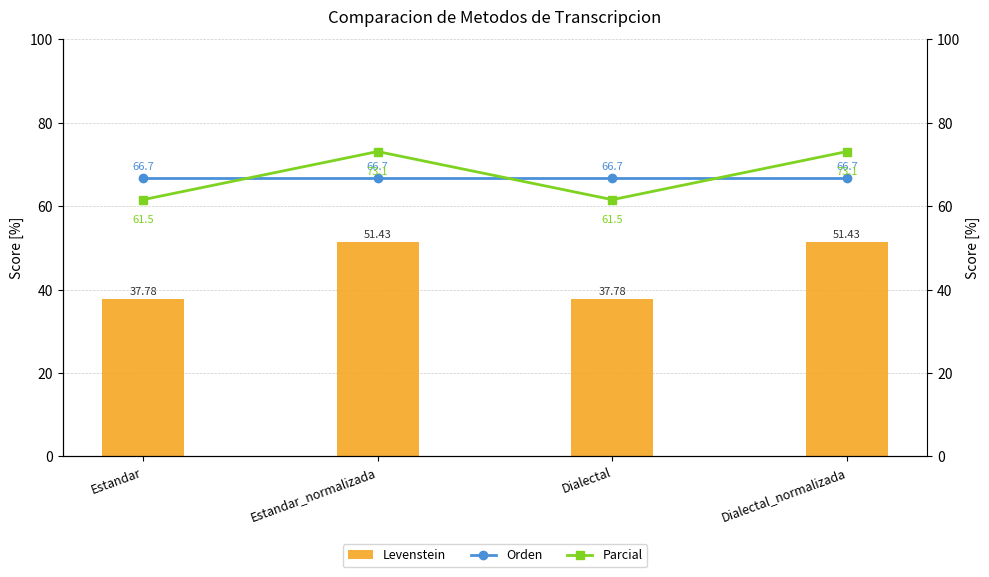

Is it true that Parcial equals 24.1 at Estandar_normalizada?

False